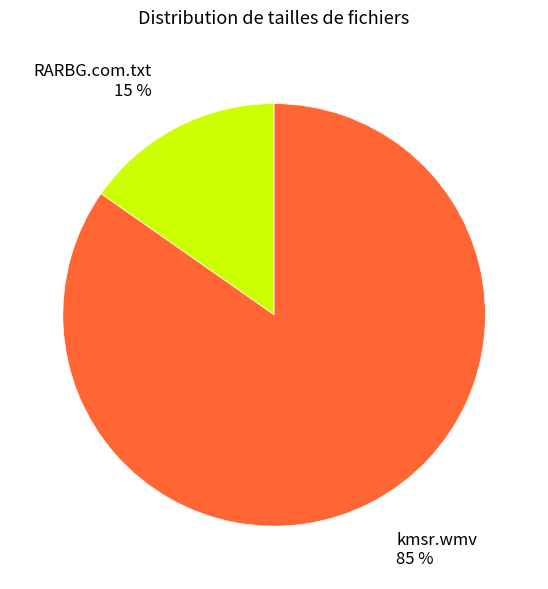

To the nearest percent, what is the average slice percentage?

50%